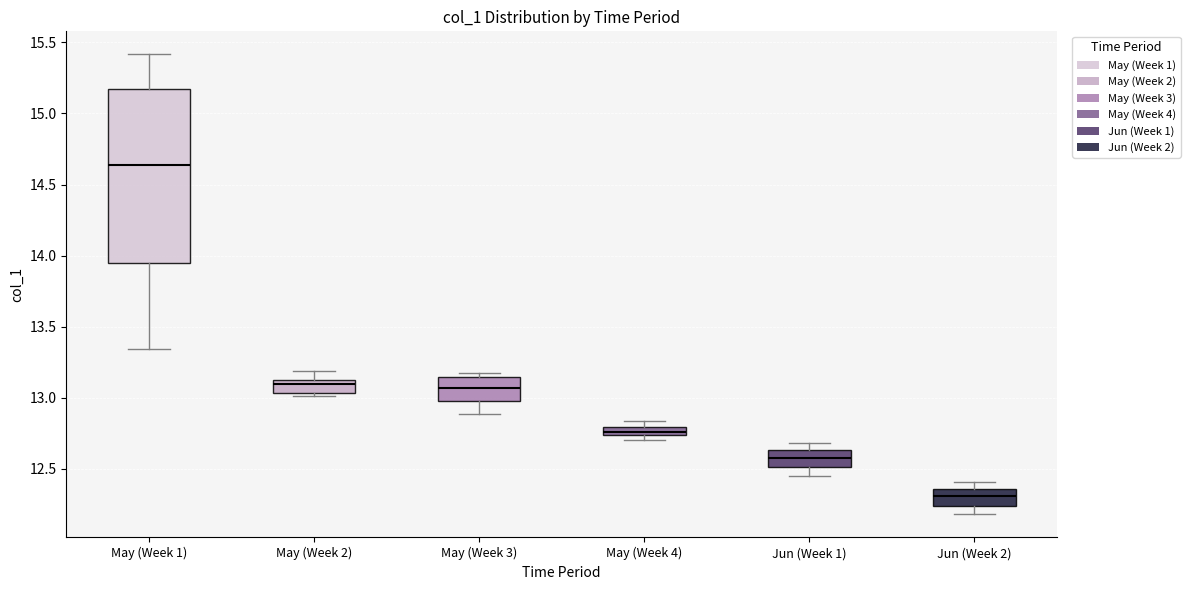

Which box has the lowest median line?

Jun (Week 2)